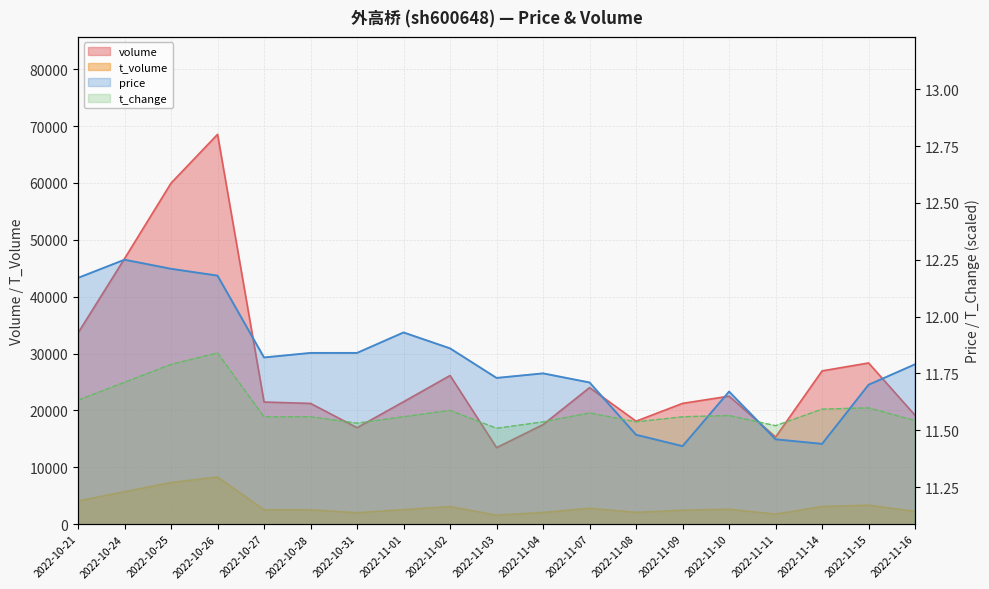

Reading left to right, what are all the values shown in this chart?

price: 2022-10-21=12.2	2022-10-24=12.2	2022-10-25=12.2	2022-10-26=12.2	2022-10-27=11.8	2022-10-28=11.8	2022-10-31=11.8	2022-11-01=11.9	2022-11-02=11.9	2022-11-03=11.7	2022-11-04=11.8	2022-11-07=11.7	2022-11-08=11.5	2022-11-09=11.4	2022-11-10=11.7	2022-11-11=11.5	2022-11-14=11.4	2022-11-15=11.7	2022-11-16=11.8
volume: 2022-10-21=33628.0	2022-10-24=46700.0	2022-10-25=59979.0	2022-10-26=68555.0	2022-10-27=21478.0	2022-10-28=21226.0	2022-10-31=16959.0	2022-11-01=21525.0	2022-11-02=26138.0	2022-11-03=13457.0	2022-11-04=17501.0	2022-11-07=24013.0	2022-11-08=18107.0	2022-11-09=21238.0	2022-11-10=22509.0	2022-11-11=15321.0	2022-11-14=26952.0	2022-11-15=28347.0	2022-11-16=19129.0
t_volume: 2022-10-21=4078.0	2022-10-24=5699.0	2022-10-25=7324.0	2022-10-26=8292.0	2022-10-27=2524.0	2022-10-28=2517.0	2022-10-31=2007.0	2022-11-01=2551.0	2022-11-02=3085.0	2022-11-03=1574.0	2022-11-04=2053.0	2022-11-07=2789.0	2022-11-08=2068.0	2022-11-09=2442.0	2022-11-10=2613.0	2022-11-11=1760.0	2022-11-14=3102.0	2022-11-15=3327.0	2022-11-16=2249.0
t_change: 2022-10-21=11.6	2022-10-24=11.7	2022-10-25=11.8	2022-10-26=11.8	2022-10-27=11.6	2022-10-28=11.6	2022-10-31=11.5	2022-11-01=11.6	2022-11-02=11.6	2022-11-03=11.5	2022-11-04=11.5	2022-11-07=11.6	2022-11-08=11.5	2022-11-09=11.6	2022-11-10=11.6	2022-11-11=11.5	2022-11-14=11.6	2022-11-15=11.6	2022-11-16=11.5